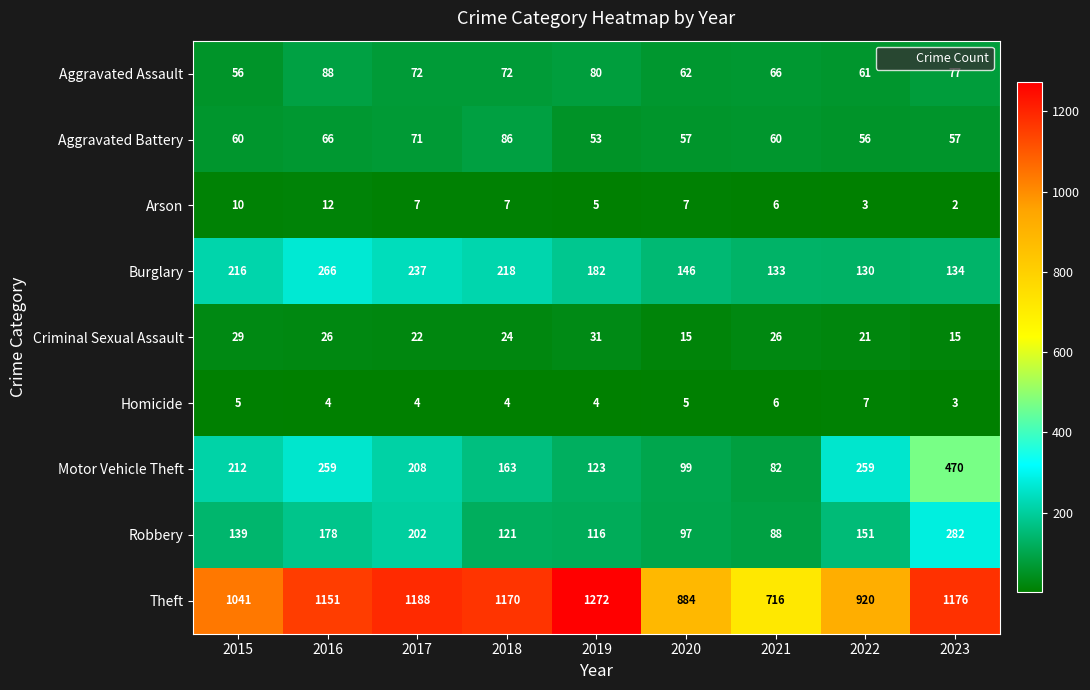

What is the difference between the highest and lowest values at 2023?

1174